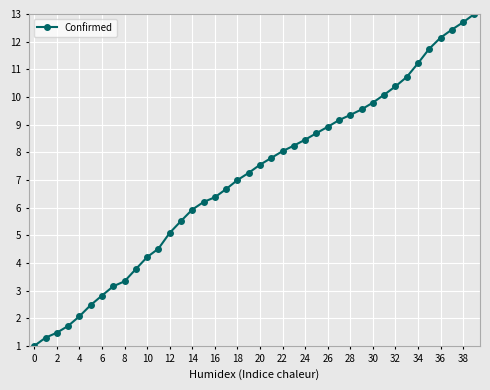

Count the number of categories in the chart.

40